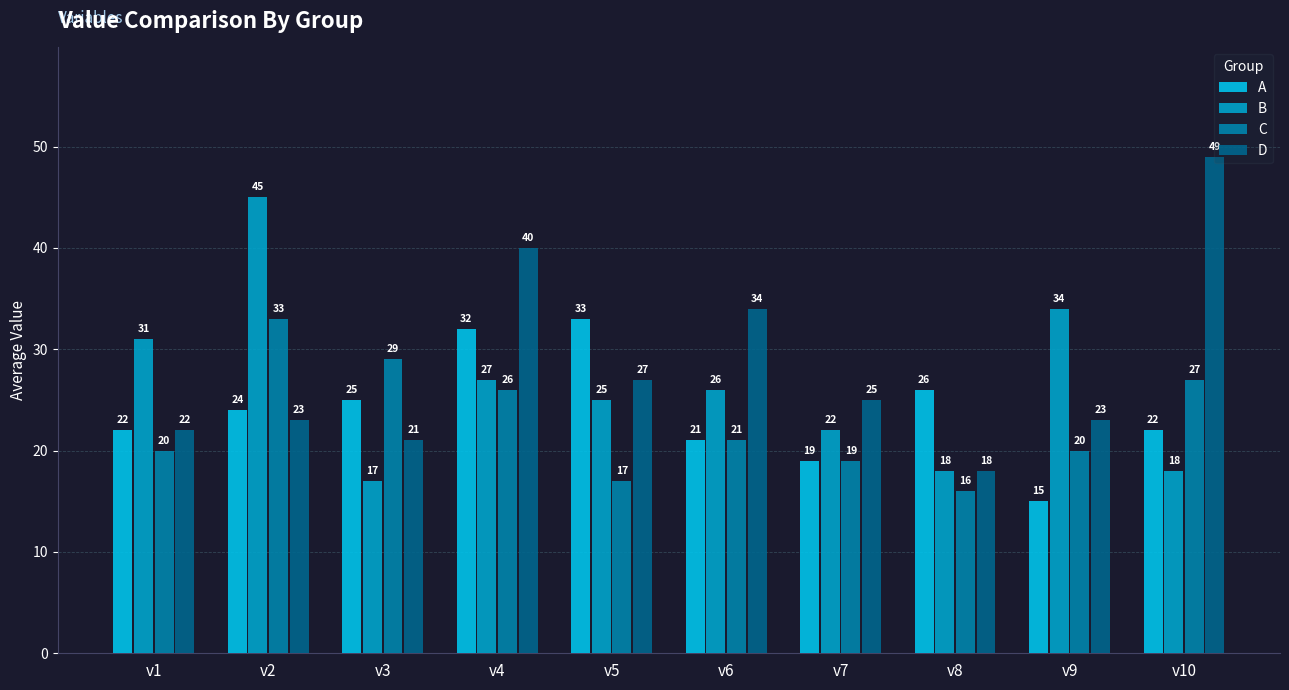

What is the difference between the maximum and minimum values in the D series?

31